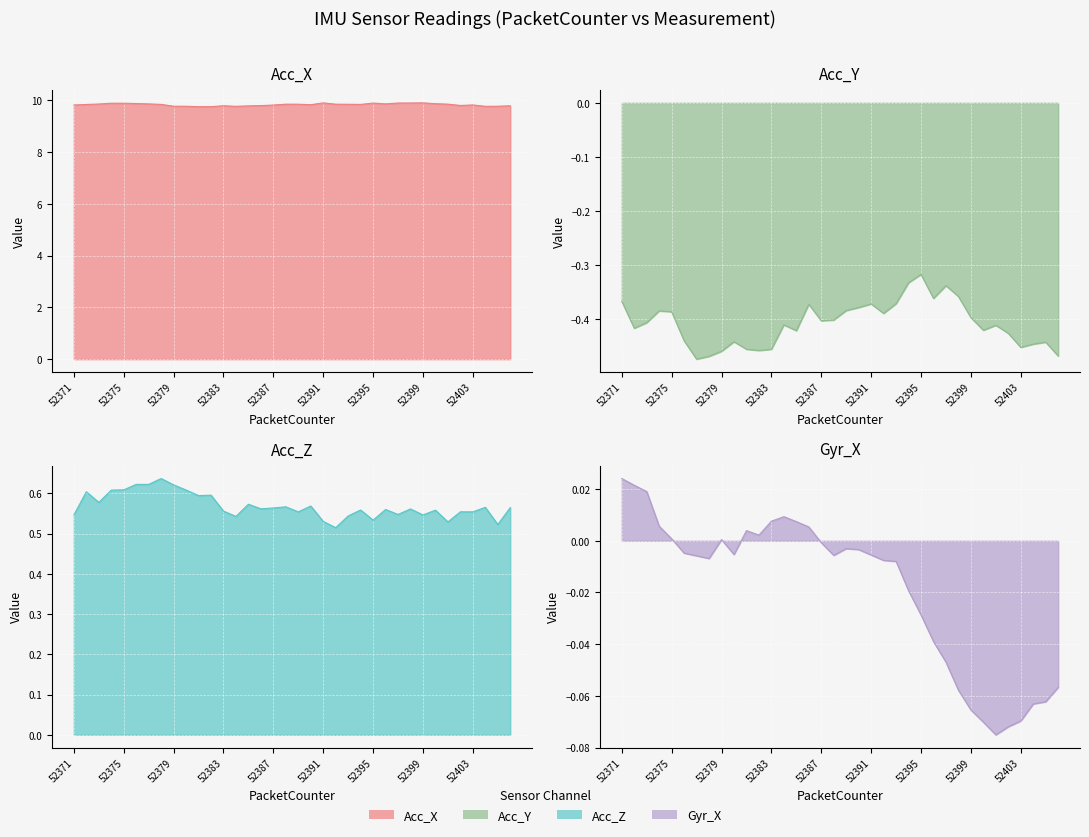

How many lines are shown in the chart?

4